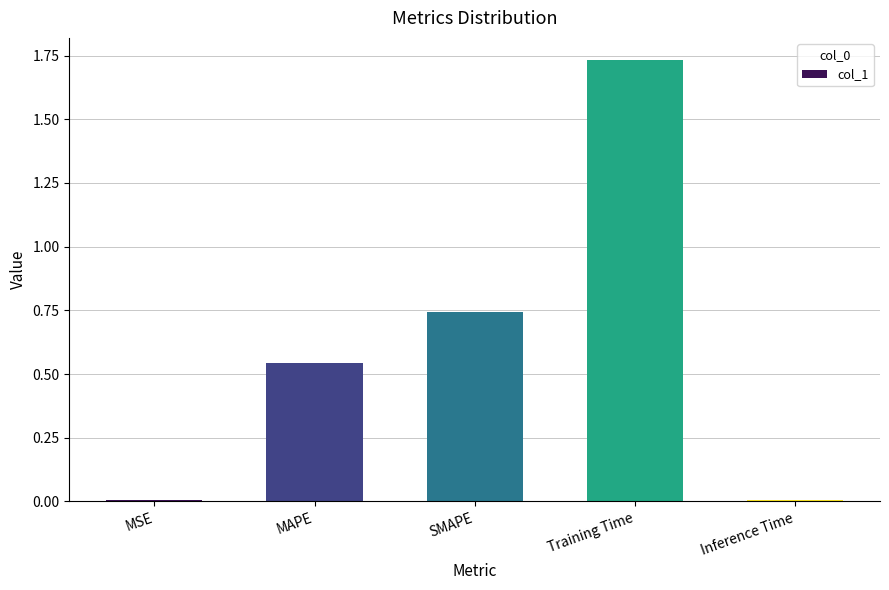

What is the label of the 2nd bar from the left?

MAPE